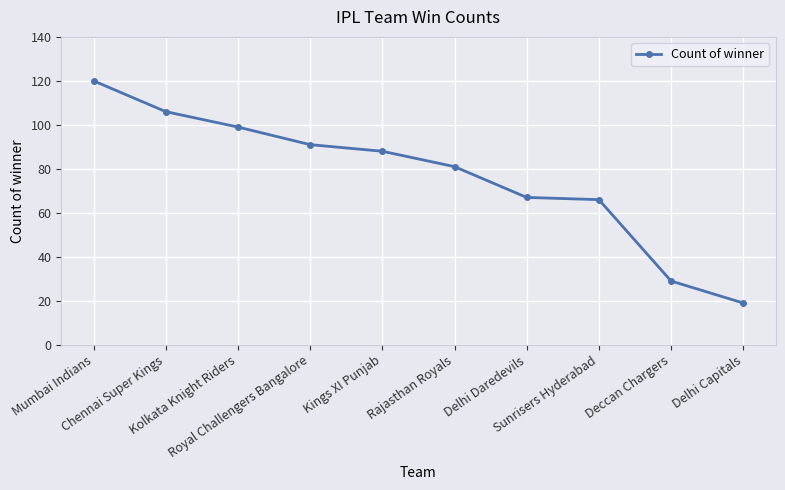

Reading left to right, what are all the values shown in this chart?

Mumbai Indians=120	Chennai Super Kings=106	Kolkata Knight Riders=99	Royal Challengers Bangalore=91	Kings XI Punjab=88	Rajasthan Royals=81	Delhi Daredevils=67	Sunrisers Hyderabad=66	Deccan Chargers=29	Delhi Capitals=19